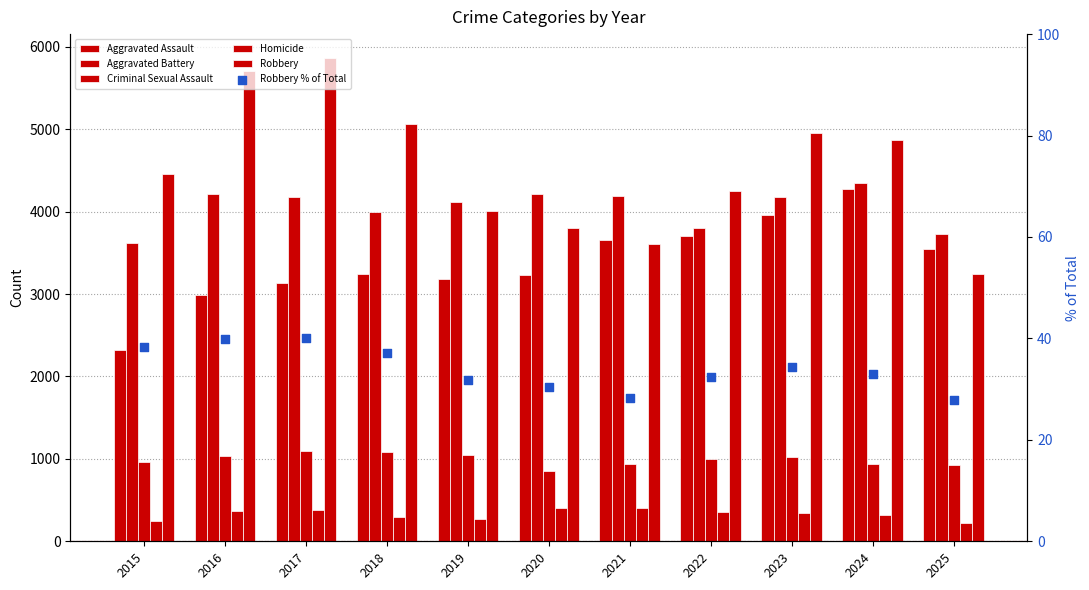

Which series has the largest total across all categories?

Robbery